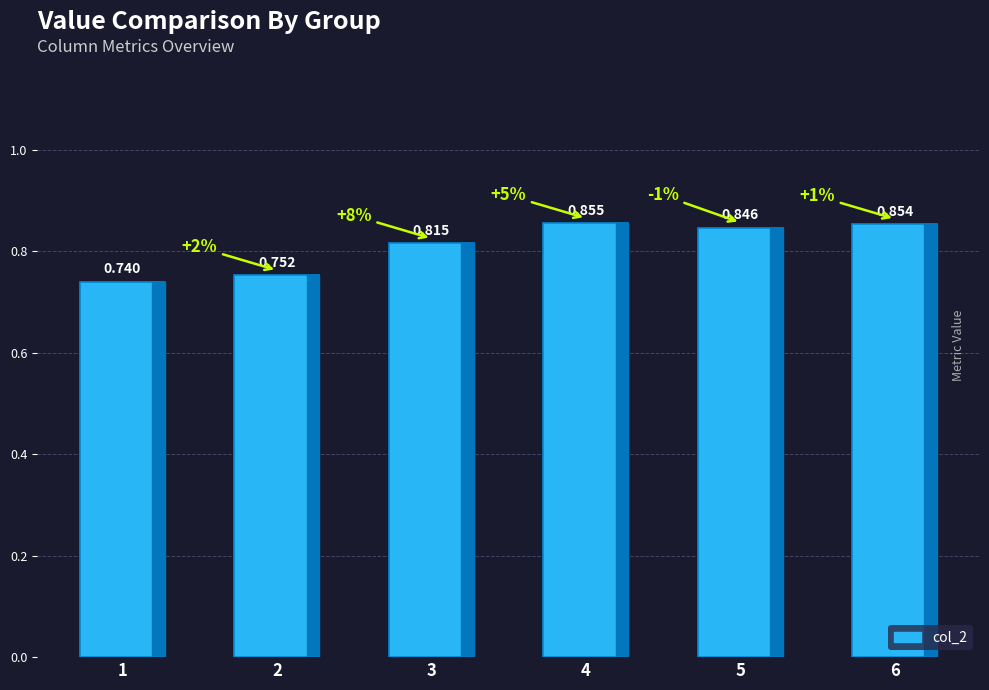

How many distinct data groups are displayed?

1